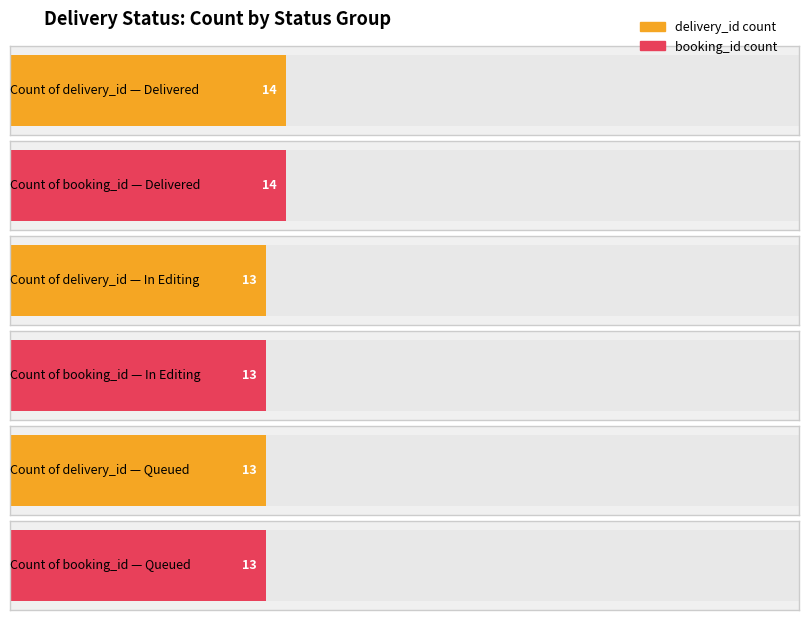

At which category does the chart reach its peak across all series?

Delivered